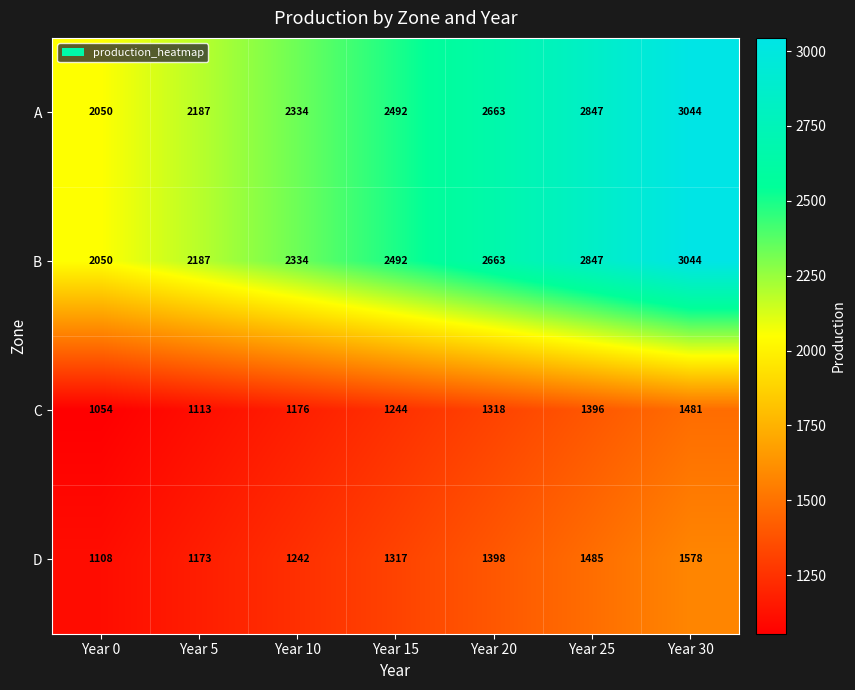

How many D values are between 1173 and 1485?

5